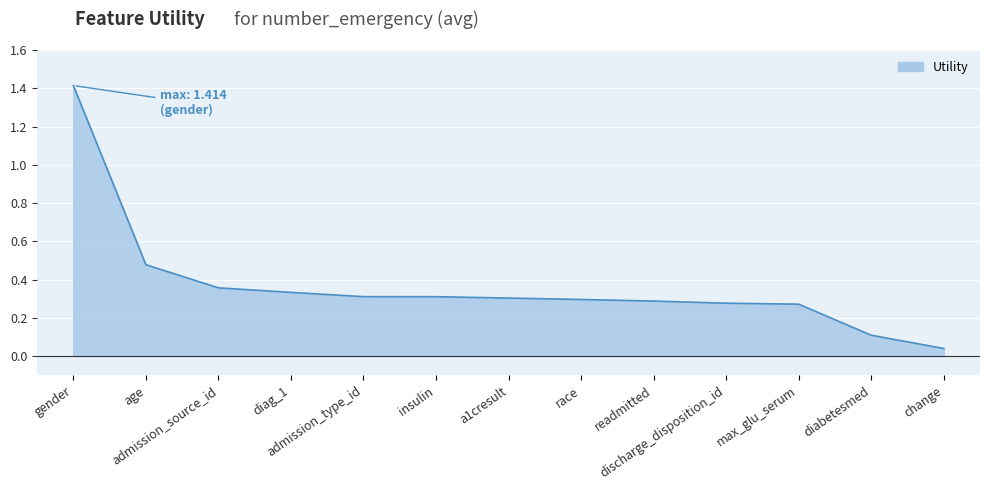

What is the greatest value displayed?

1.4